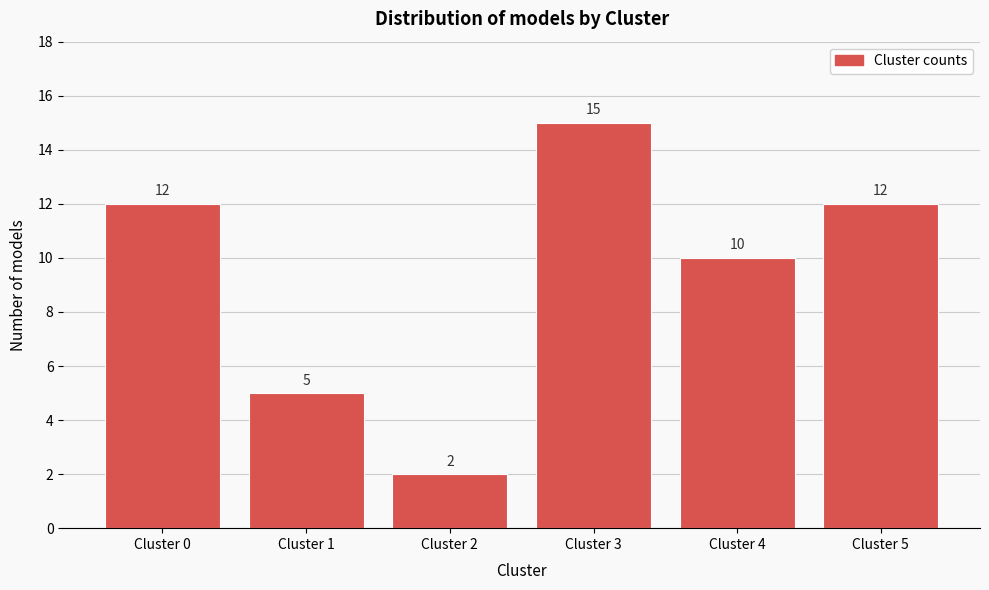

Reading right to left, extract all data points from this chart.

Cluster 5=12	Cluster 4=10	Cluster 3=15	Cluster 2=2	Cluster 1=5	Cluster 0=12